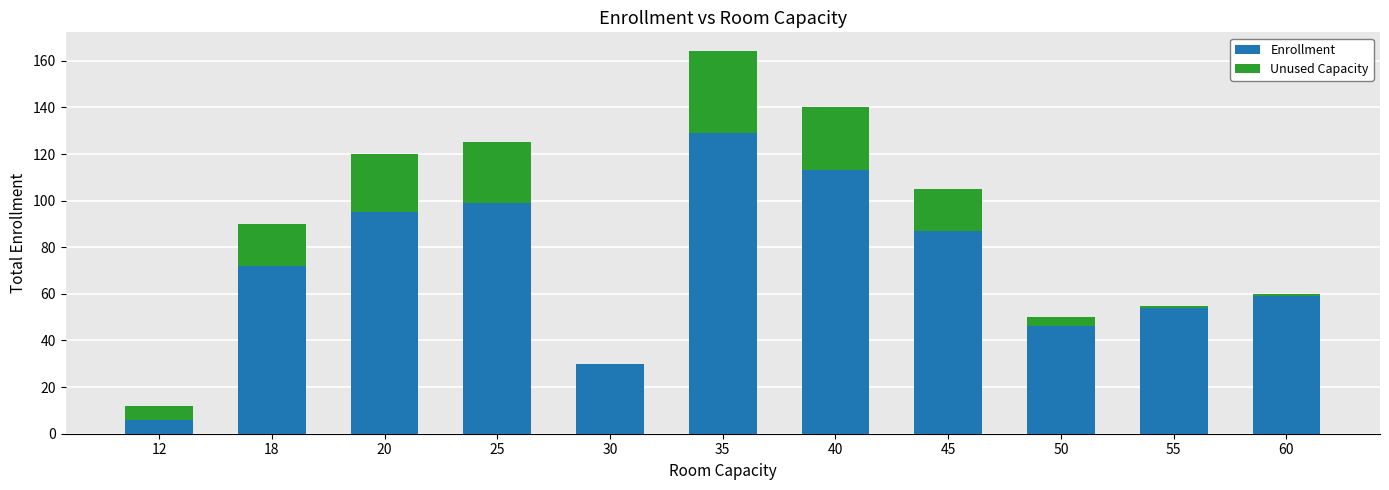

Reading right to left, what are the values for Enrollment?

60=59	55=54	50=46	45=87	40=113	35=129	30=30	25=99	20=95	18=72	12=6